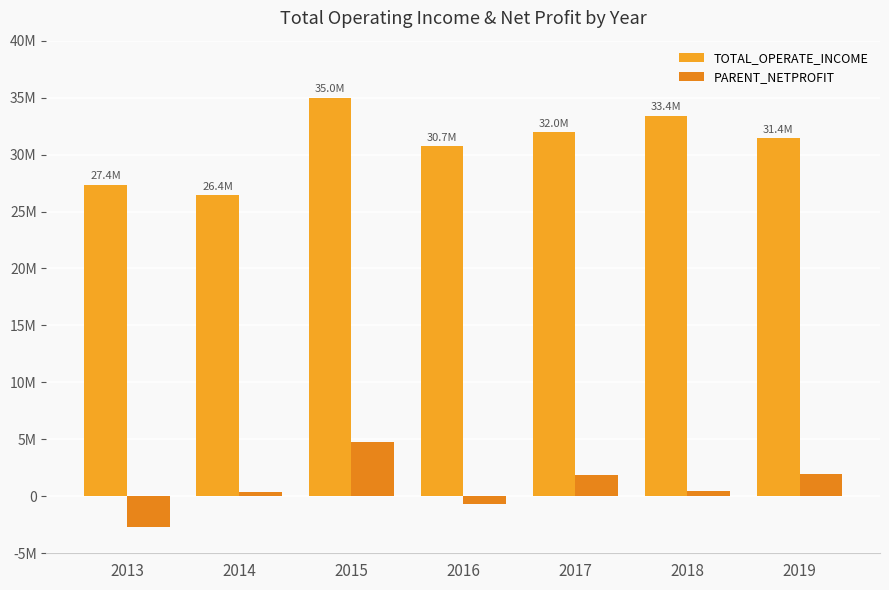

Which series changed the most between 2015 and 2017?

TOTAL_OPERATE_INCOME